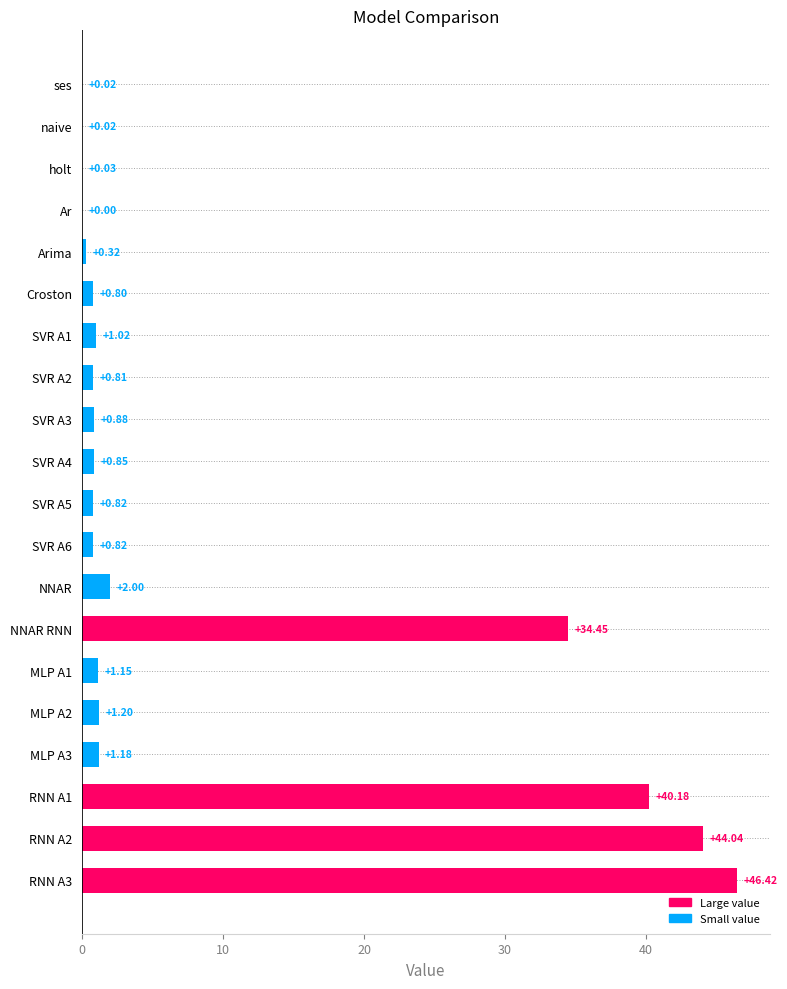

What is the greatest value displayed?

46.4